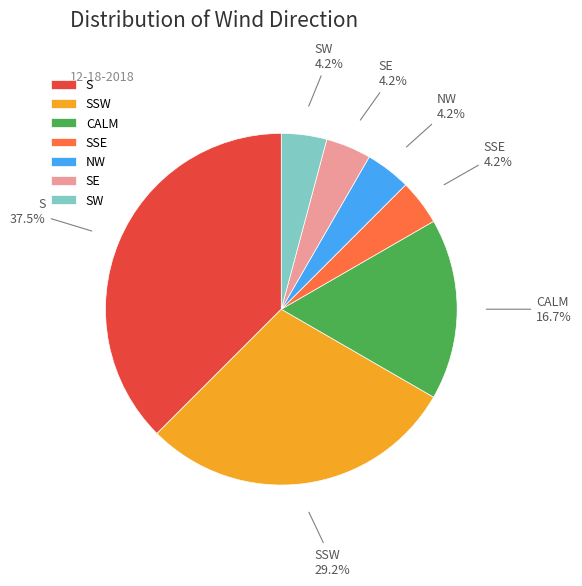

To the nearest percent, what is the difference between the largest and smallest slice percentages?

33%